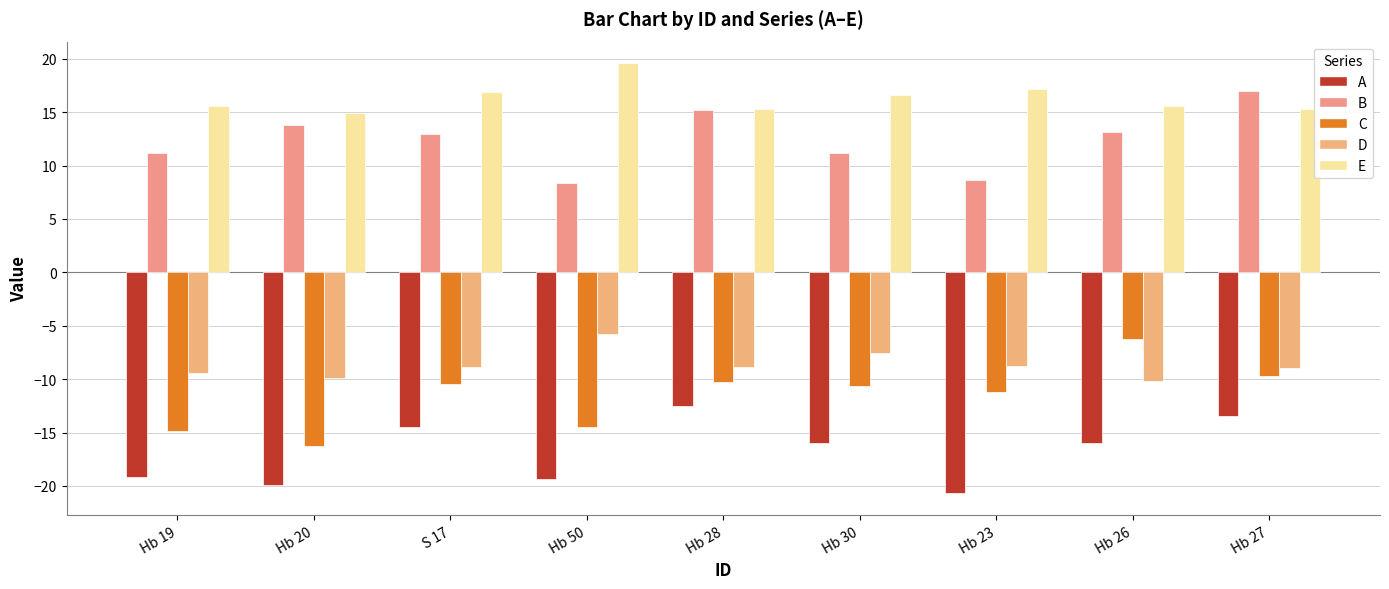

Where is D nearest to the value -7?

Hb 30